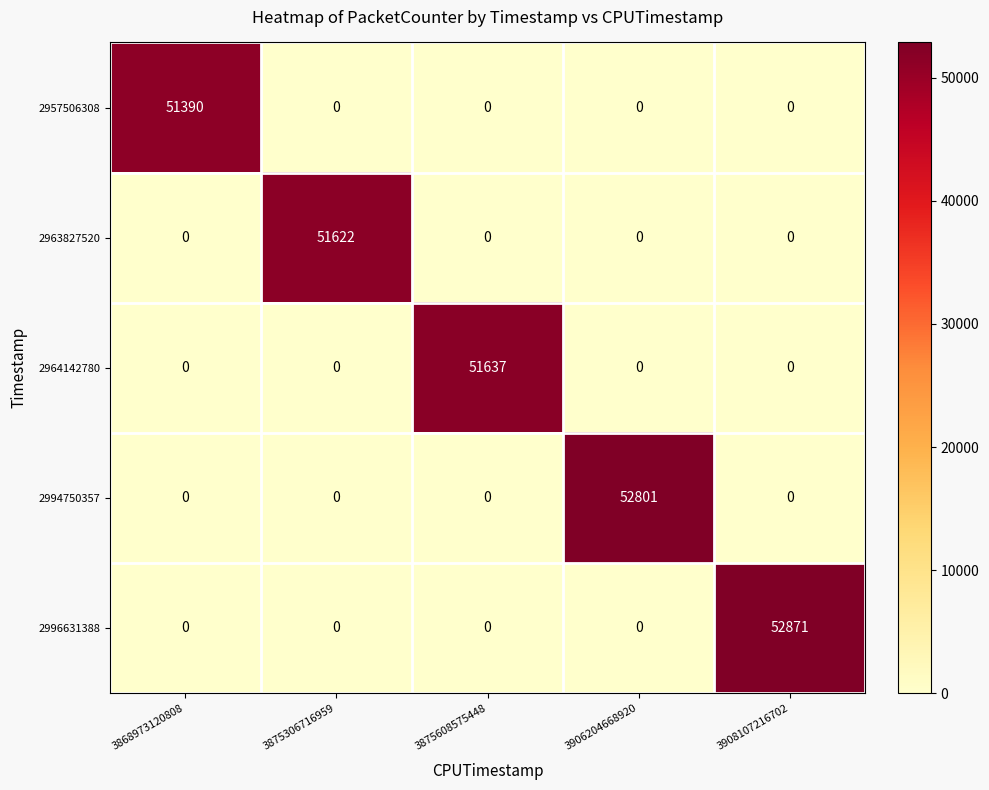

How many series are shown in this chart?

5